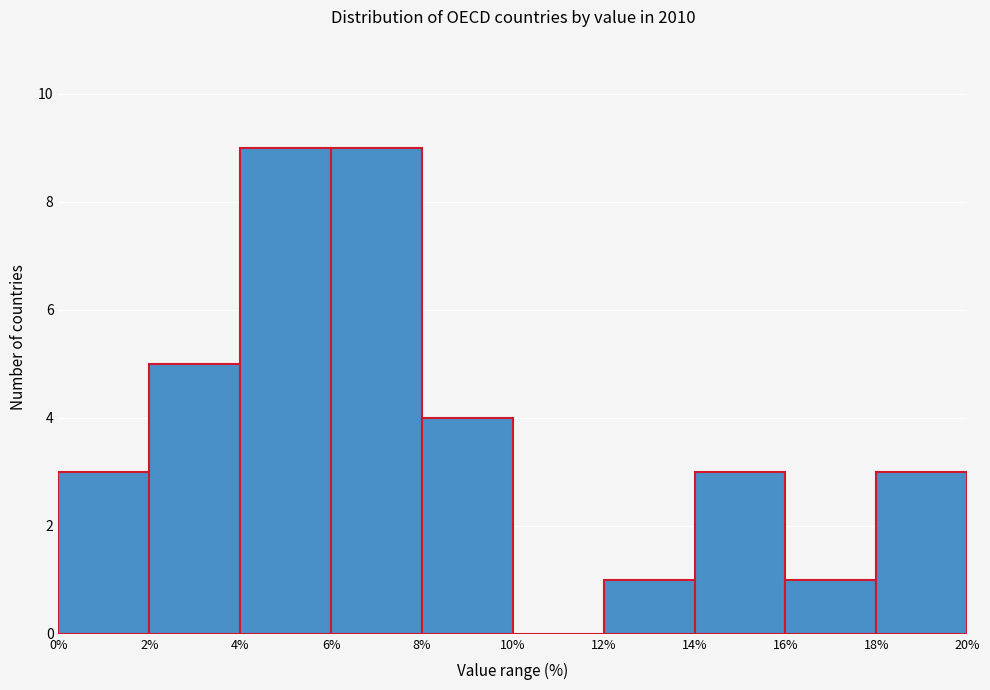

Reading left to right, list every bar in this chart as the range it spans on the x-axis followed by its height. The values are not printed on the chart, so give them approximately, as read against the axis.

0% to 2%: 3
2% to 4%: 5
4% to 6%: 9
6% to 8%: 9
8% to 10%: 4
10% to 12%: 0
12% to 14%: 1
14% to 16%: 3
16% to 18%: 1
18% to 20%: 3